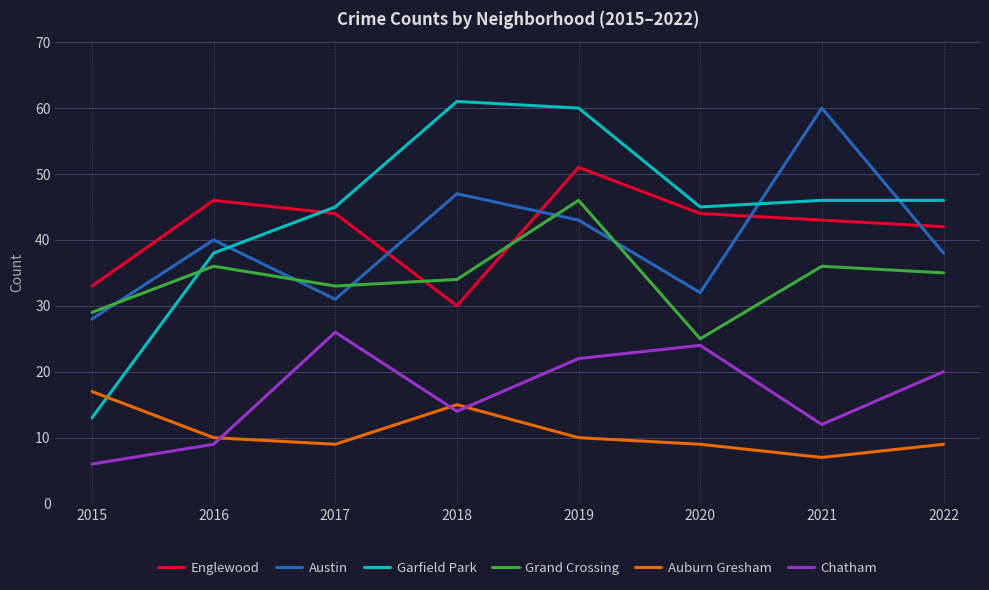

Is this an area chart (filled region under the line)?

No